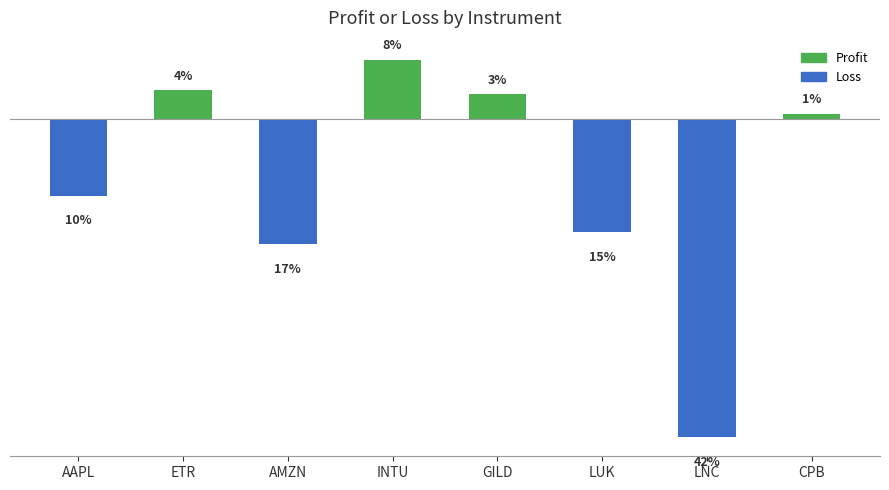

Are the bars horizontal?

No